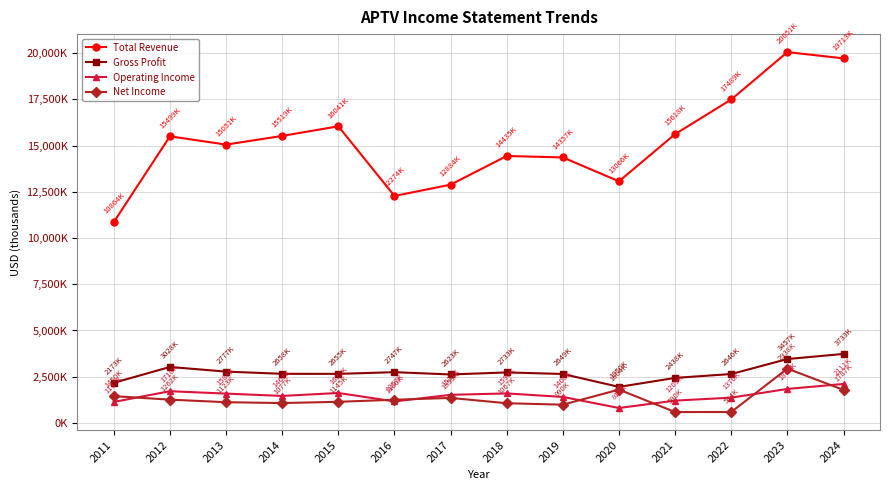

What is the sum of the Operating Income values at 2018 and 2011?

2735000